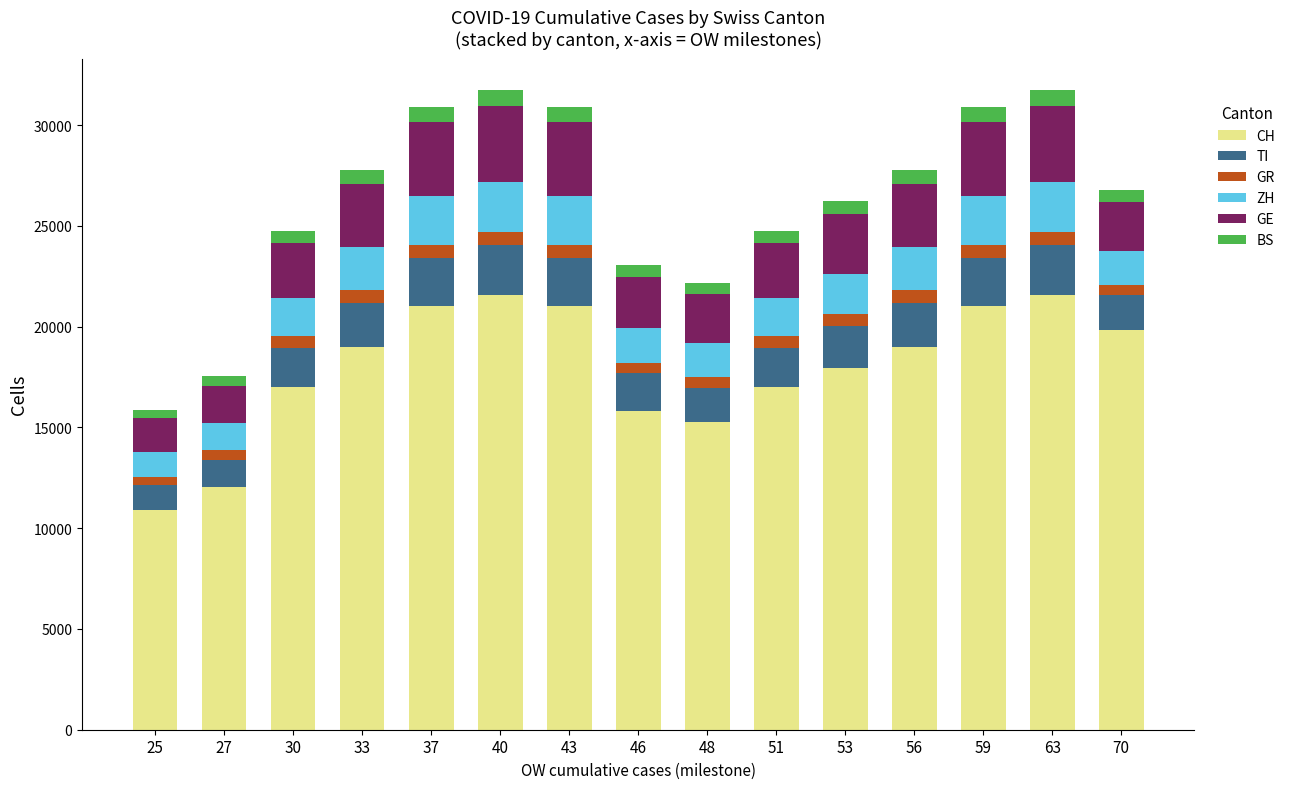

What is the total value across all series at 43?

30905